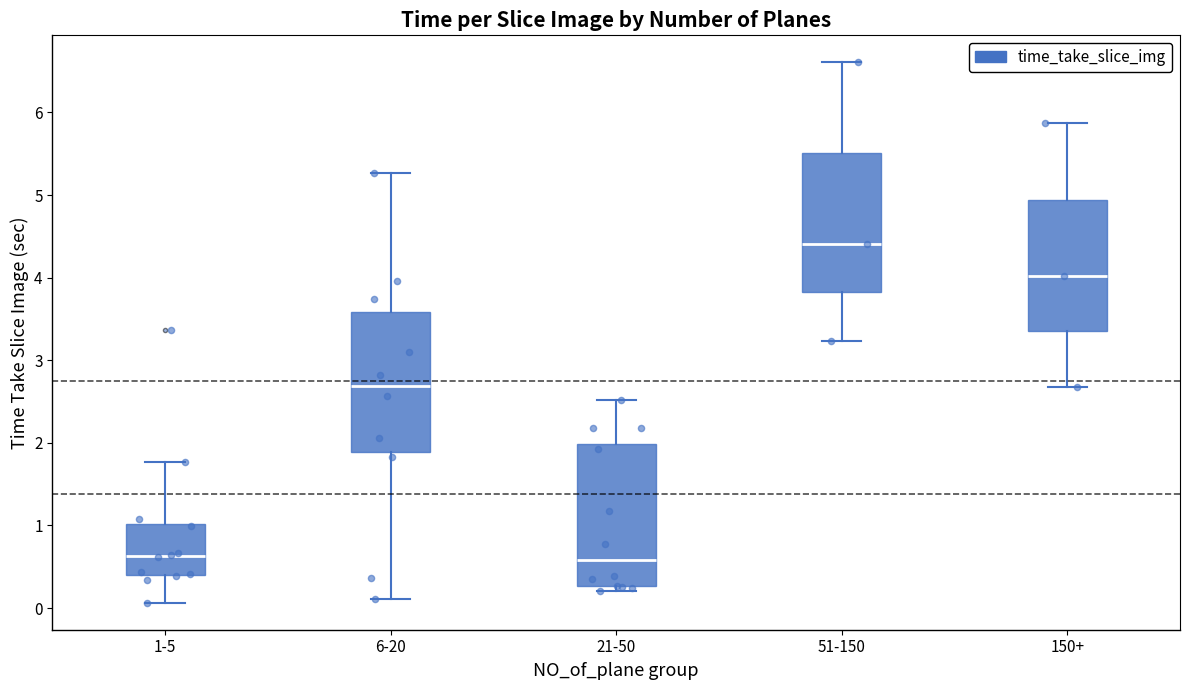

Reading left to right, read every box against the y-axis: the position of its median line, the range the box covers, and the ends of its whiskers. The values are not printed on the chart, so give them approximately, as read against the axis.

1-5: median 0.6, box 0.4 to 1.0, whiskers 0.1 to 1.8
6-20: median 2.7, box 1.9 to 3.6, whiskers 0.1 to 5.3
21-50: median 0.6, box 0.3 to 2.0, whiskers 0.2 to 2.5
51-150: median 4.4, box 3.8 to 5.5, whiskers 3.2 to 6.6
150+: median 4.0, box 3.4 to 4.9, whiskers 2.7 to 5.9